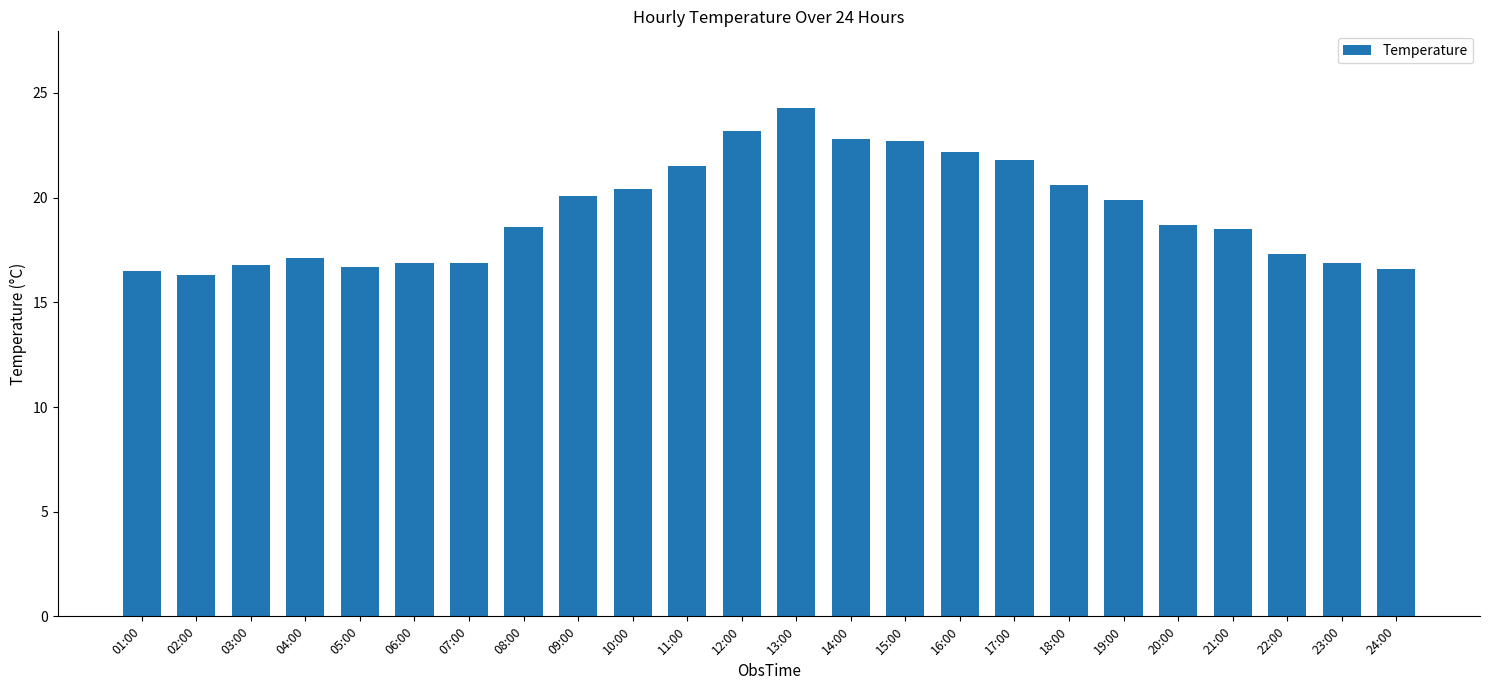

Is it true that the value at 24:00 is 8.5?

False